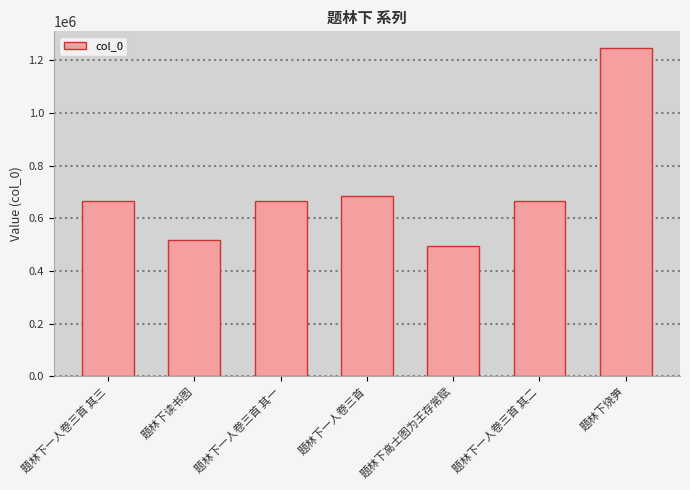

Between 题林下高士图为王存常赋 and 题林下一人卷三首, which is larger?

题林下一人卷三首